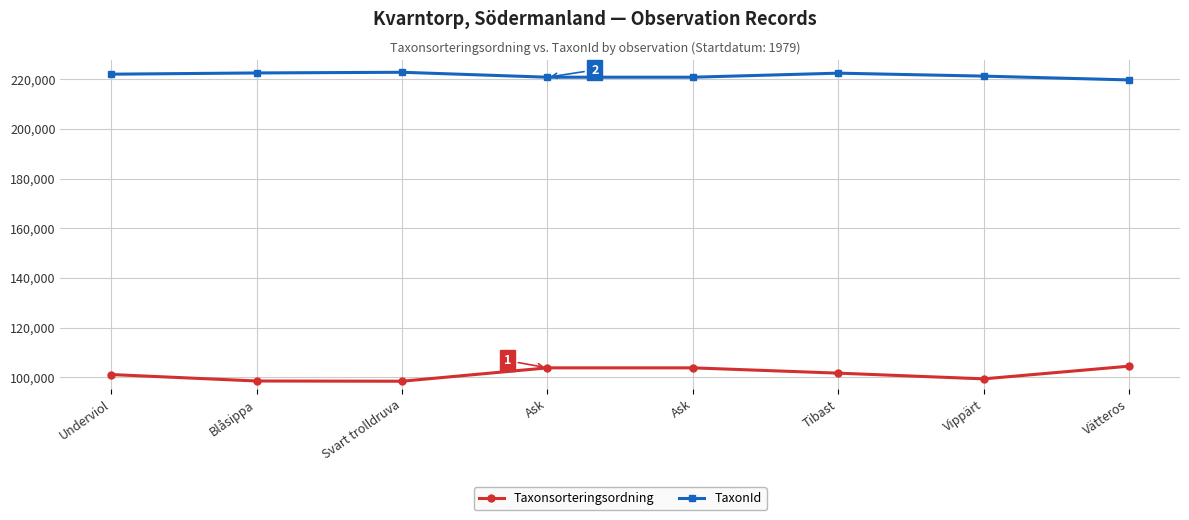

At Vätteros, list the series in order from smallest to largest.

Taxonsorteringsordning, TaxonId